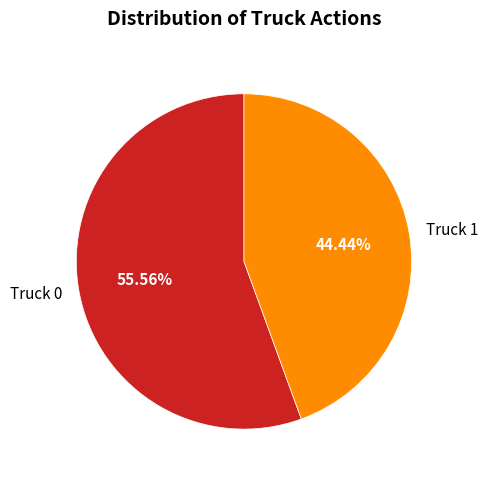

The Truck 1 slice represents 53% of the pie. True or false?

False